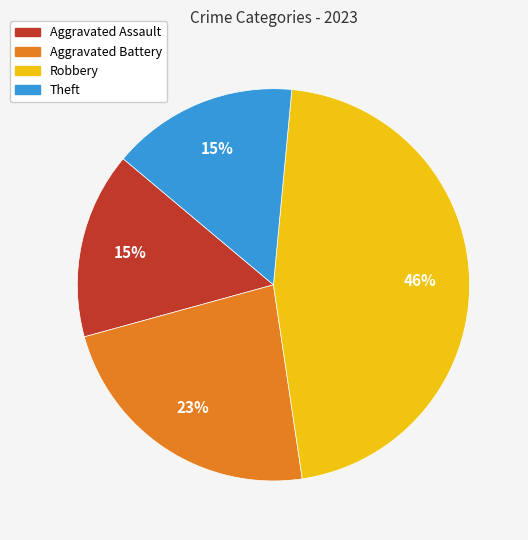

Which category has the biggest portion of the pie?

Robbery